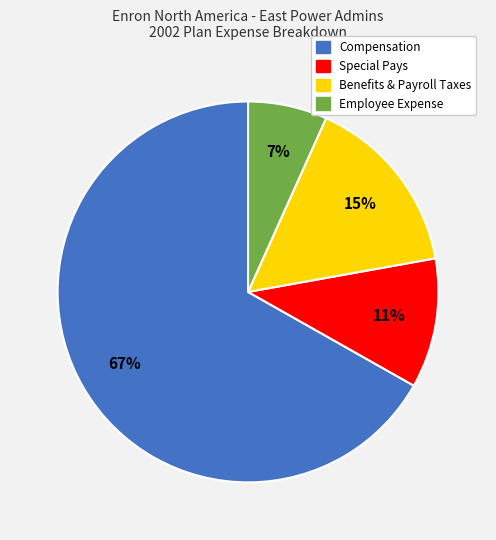

Is it true that Compensation is 67% of the pie?

True